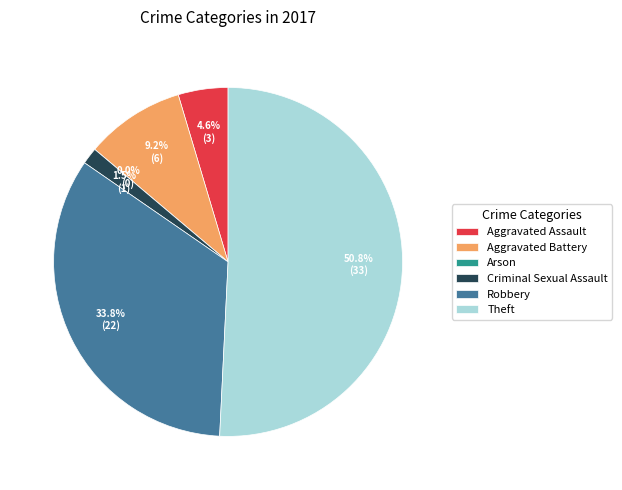

Which slice represents more than half of the pie?

Theft